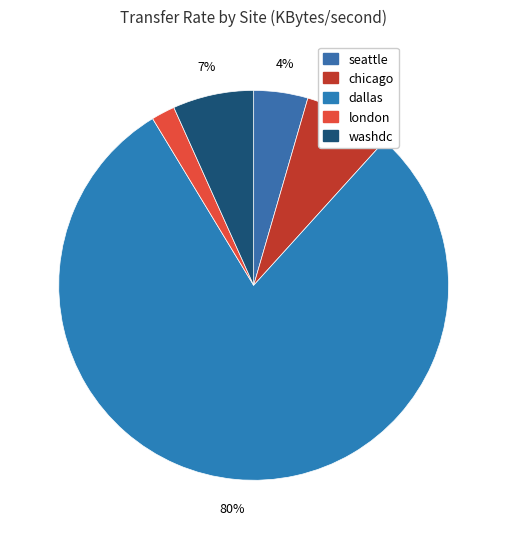

What is the smallest slice in the pie chart?

london